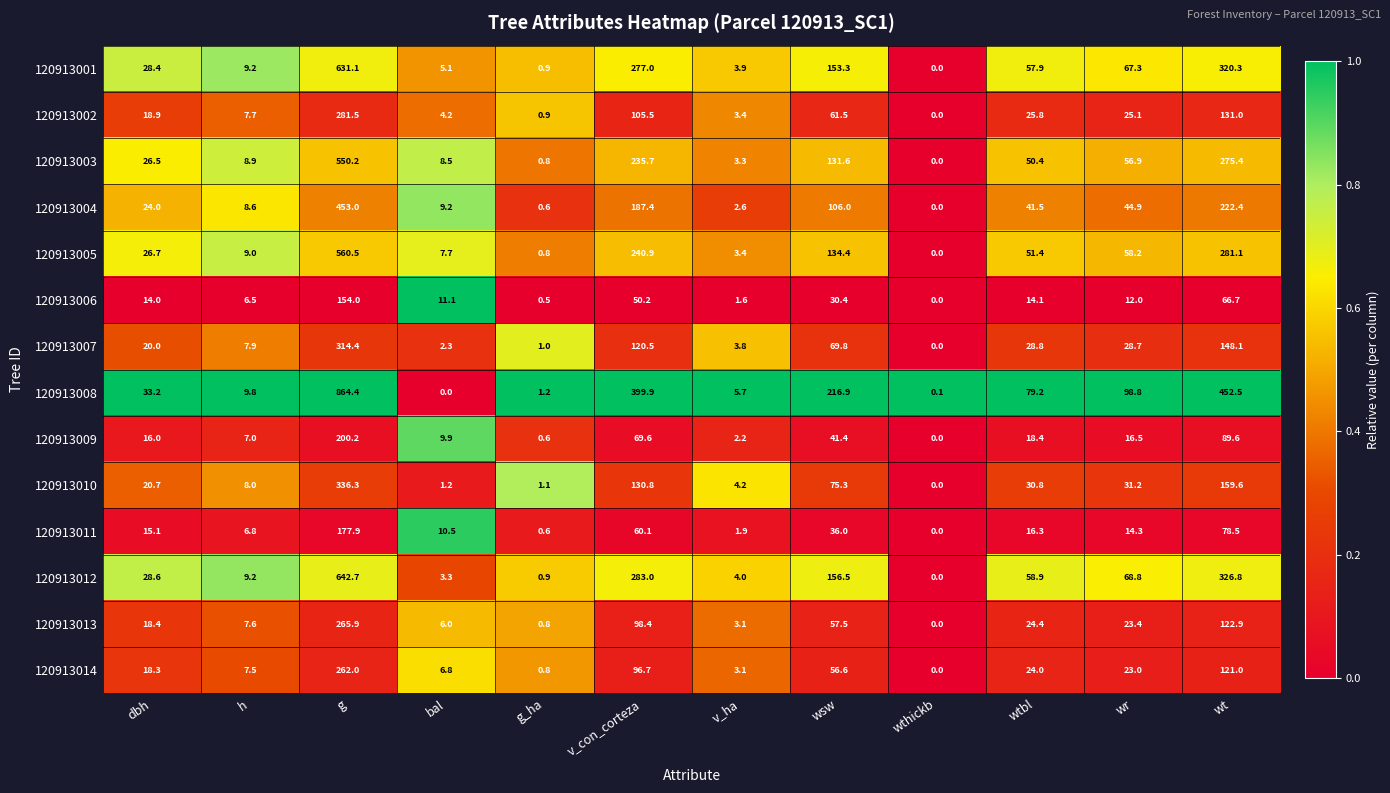

Which series has the widest spread of values?

120913008